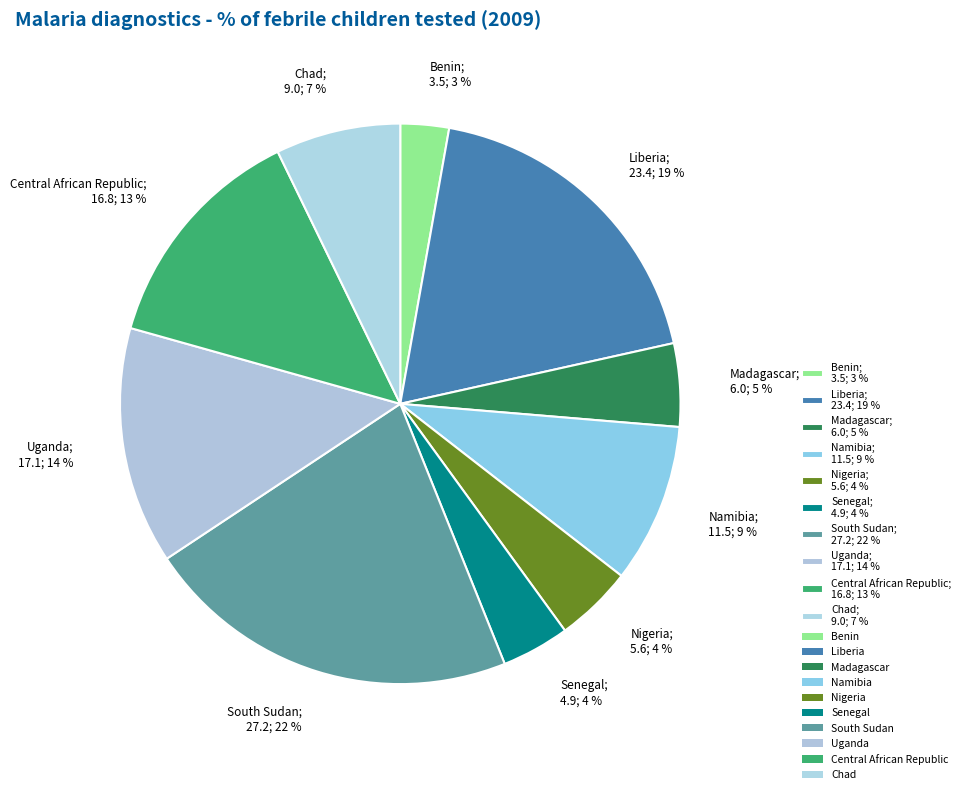

Count the number of slices in the pie.

10